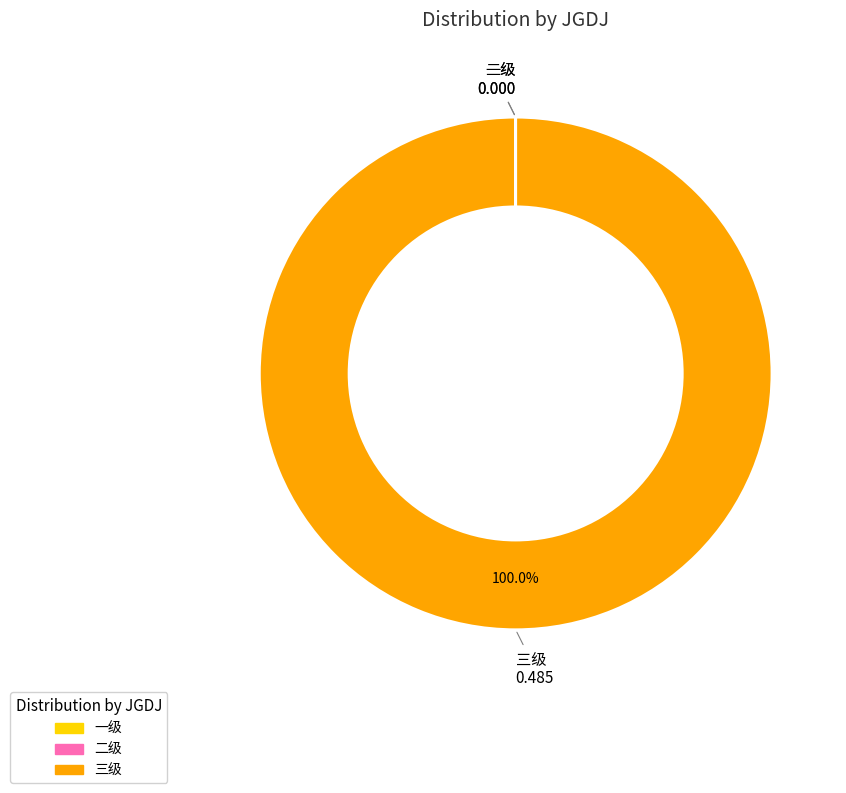

To the nearest percent, what is the difference between the largest and smallest slice percentages?

100%